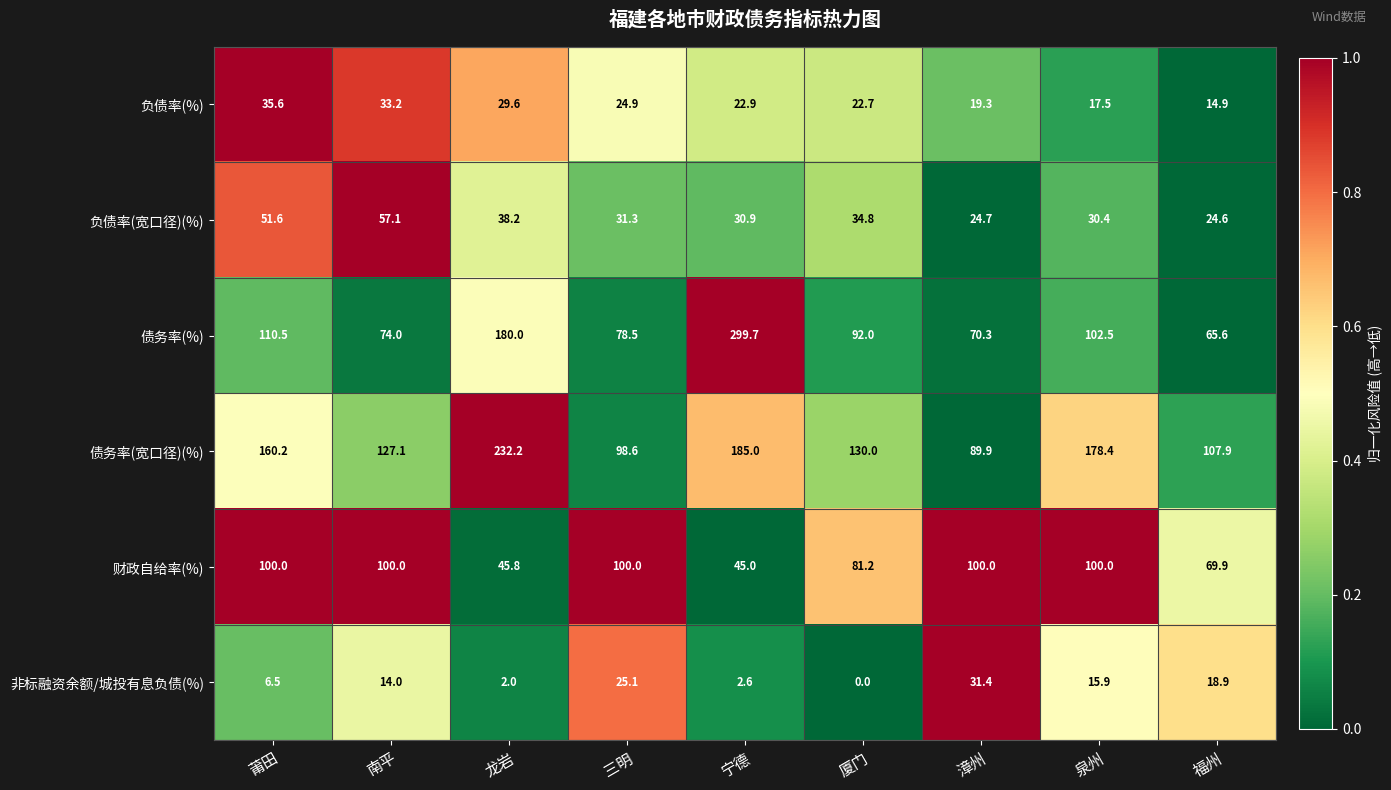

At which category is the sum across all series the highest?

宁德